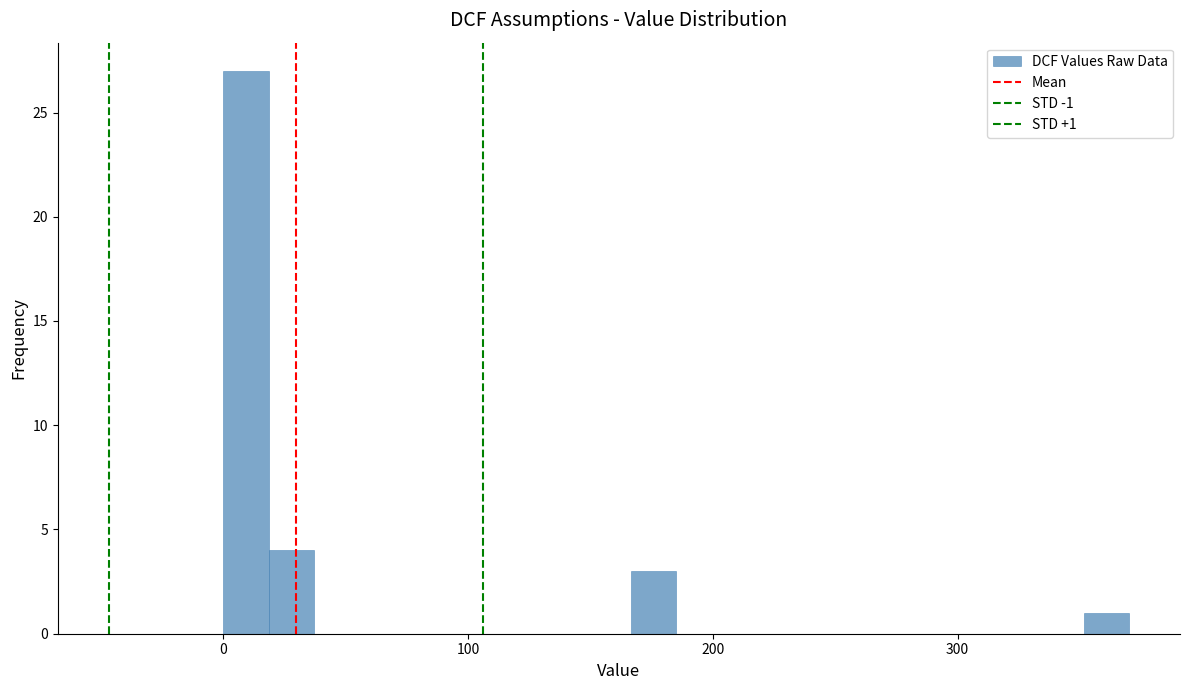

Around what value on the x-axis is the tallest bar? Give the approximate position of its centre, as read against the axis.

10